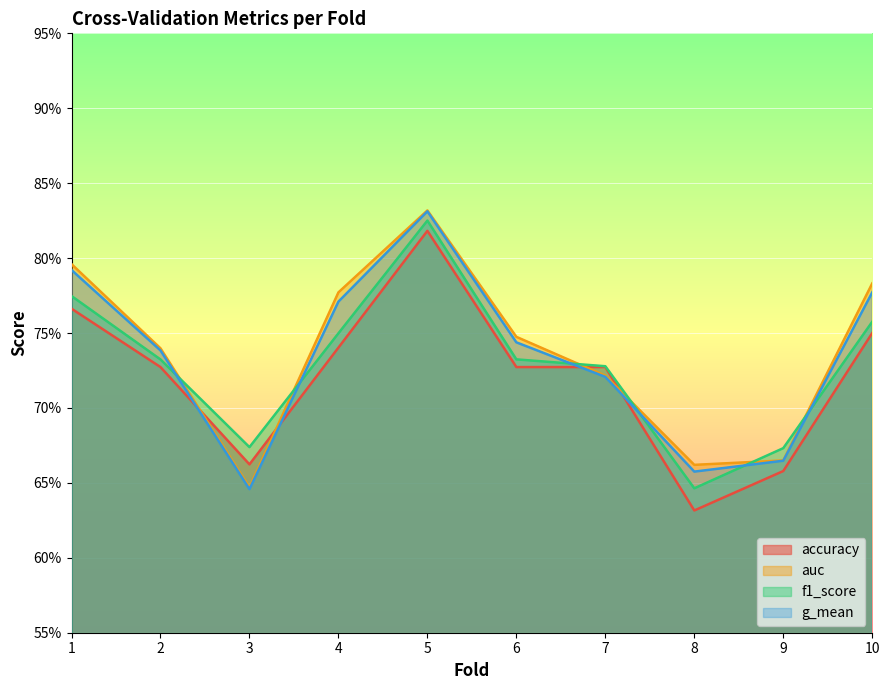

Reading right to left, what are all the values shown in this chart?

accuracy: 0.8	0.7	0.6	0.7	0.7	0.8	0.7	0.7	0.7	0.8
auc: 0.8	0.7	0.7	0.7	0.7	0.8	0.8	0.6	0.7	0.8
f1_score: 0.8	0.7	0.6	0.7	0.7	0.8	0.7	0.7	0.7	0.8
g_mean: 0.8	0.7	0.7	0.7	0.7	0.8	0.8	0.6	0.7	0.8